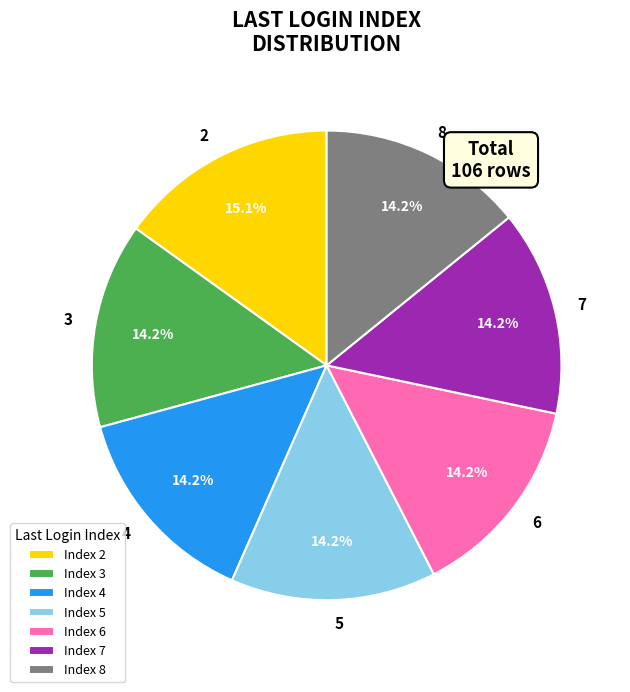

To the nearest percent, what is the difference between the largest and smallest slice percentages?

1%